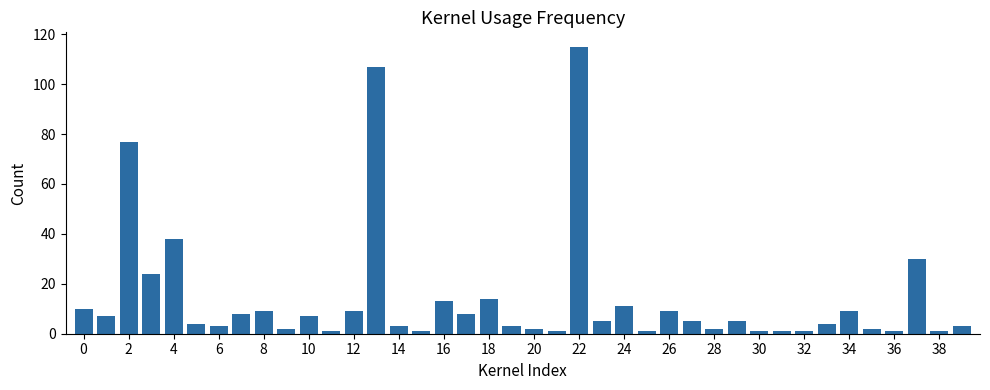

What is the difference between the maximum and minimum values?

114